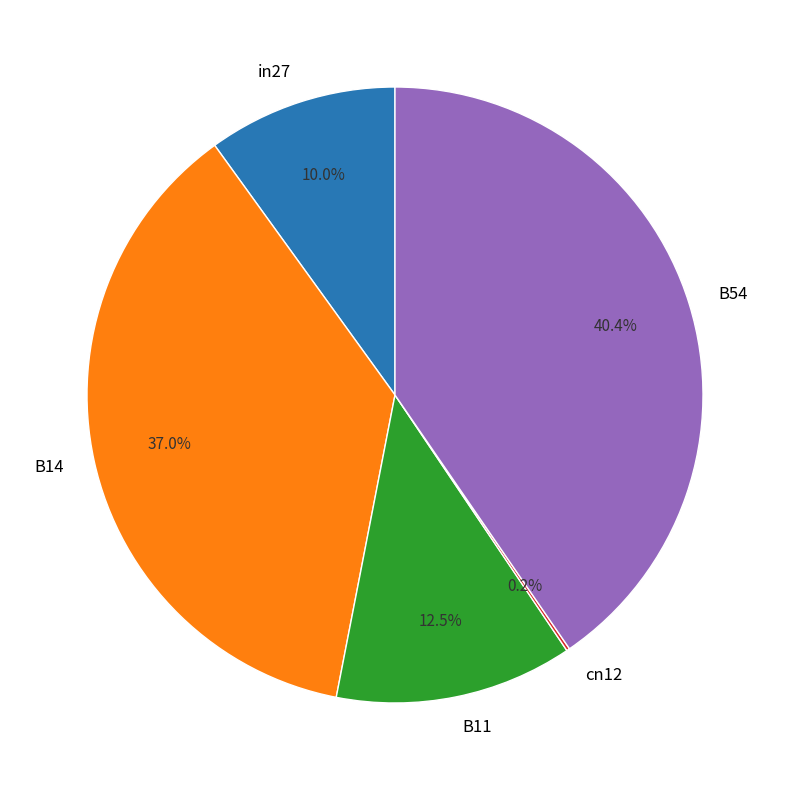

What is the total percentage of B14 and B11?

49.5%